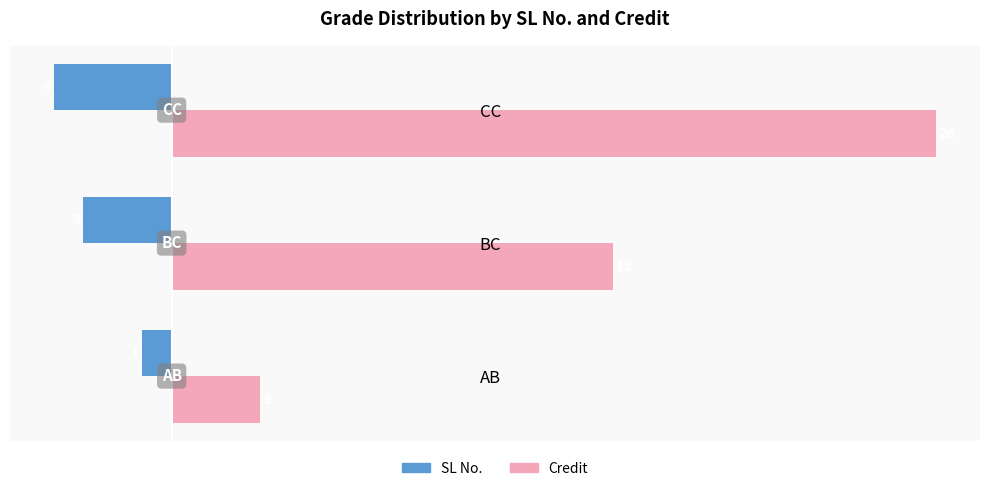

At which category is the sum across all series the highest?

CC